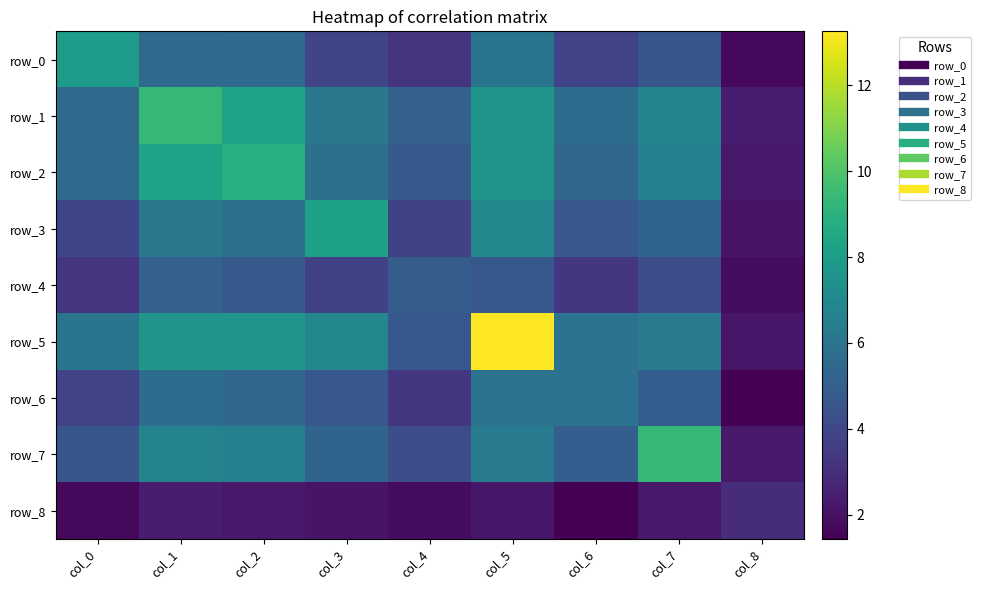

What is the total value across all series at col_1?

56.7